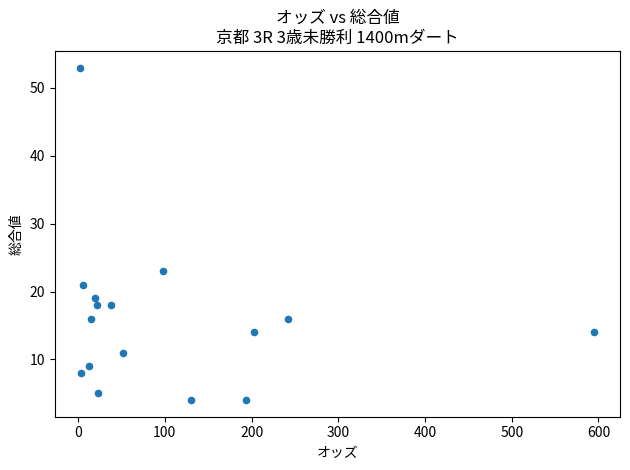

What is the range of Y values (max minus min)?

49